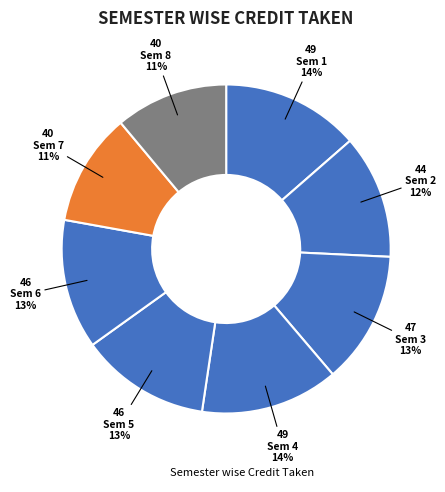

Which slice is the smallest?

Semester 7